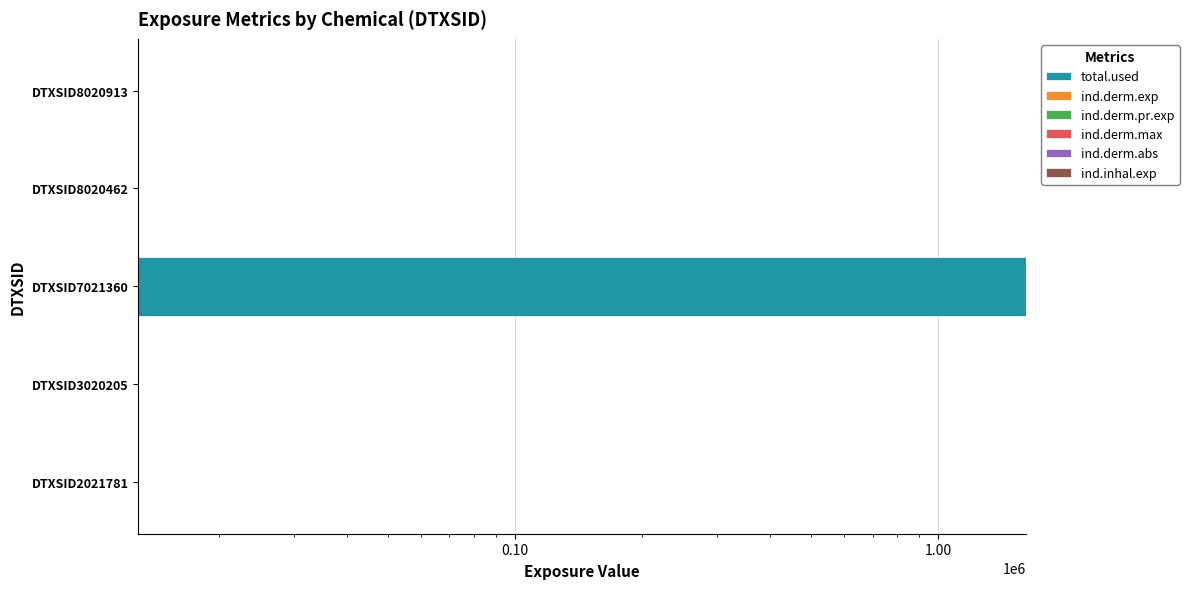

The value of ind.derm.max at DTXSID3020205 is 0.0. True or false?

False